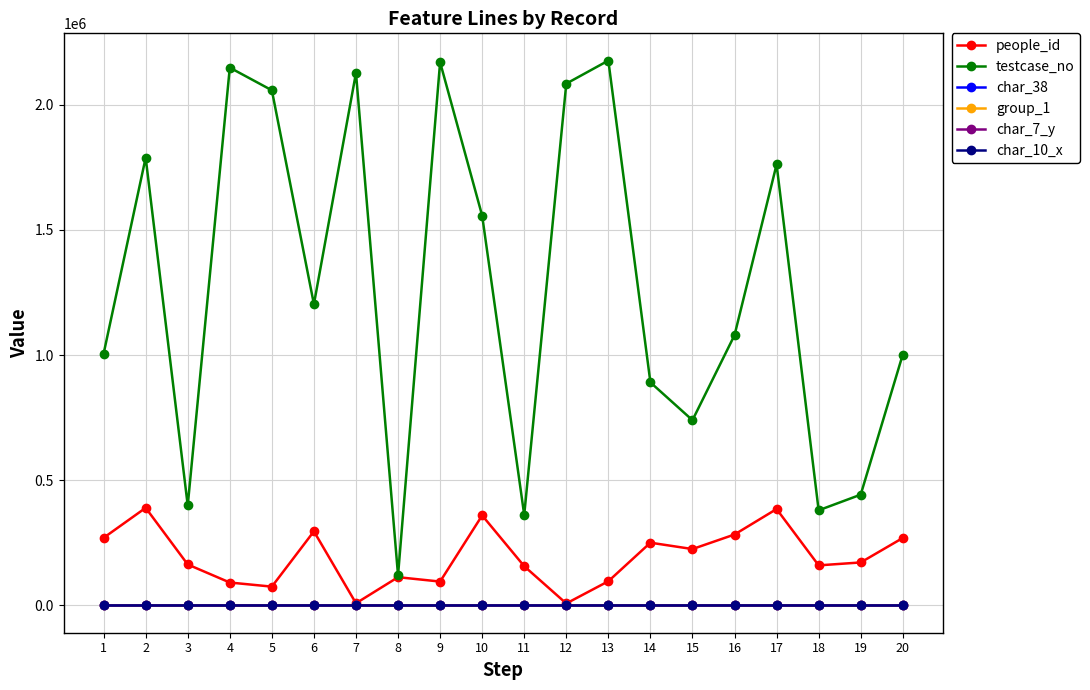

Where does the people_id series first go above 171881?

1